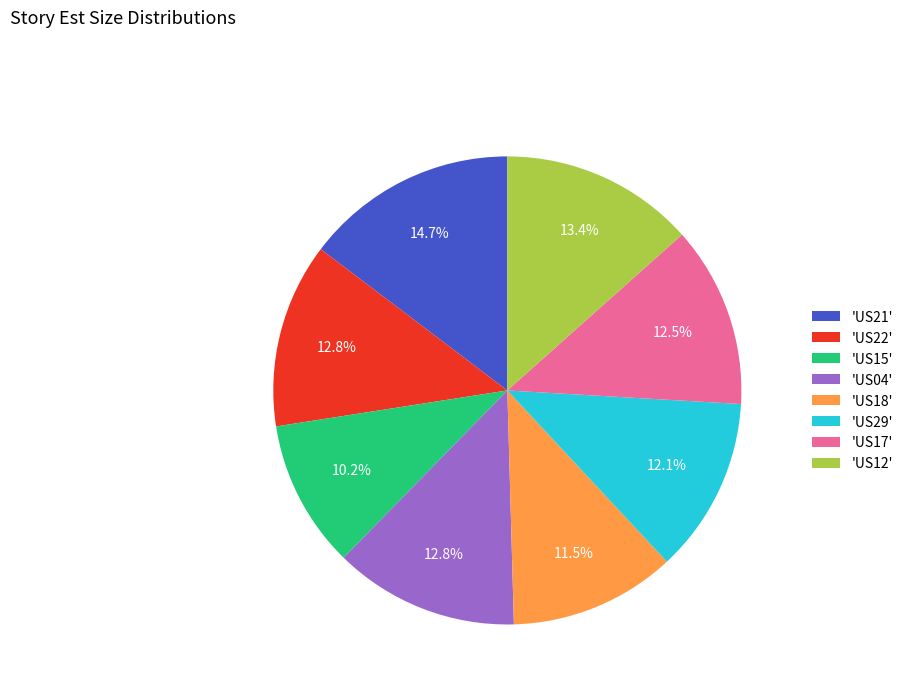

Approximately how many times larger is the value at 'US22' compared to 'US21'?

0.9